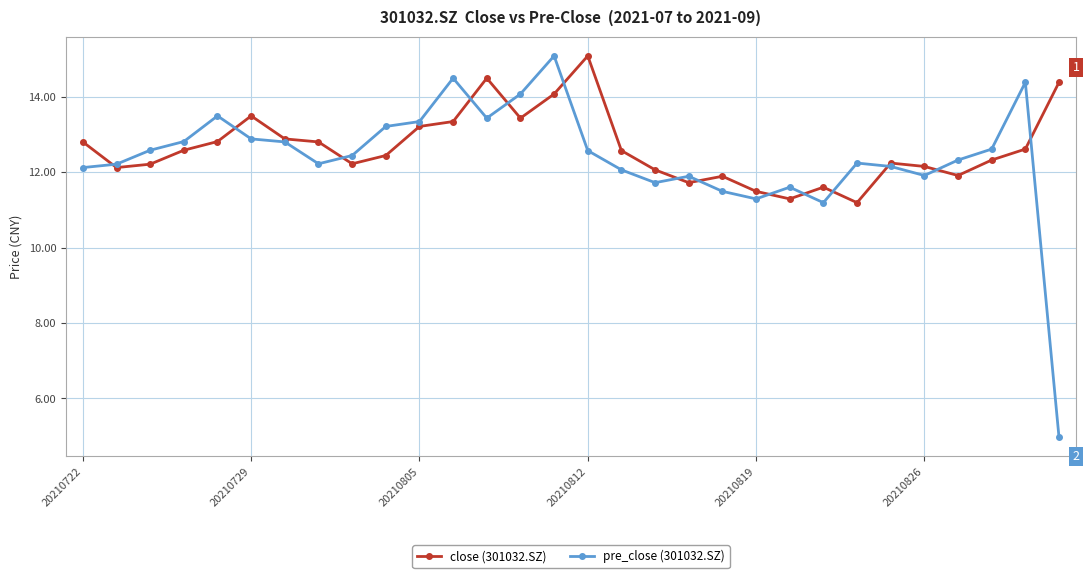

Count the number of categories in the chart.

30